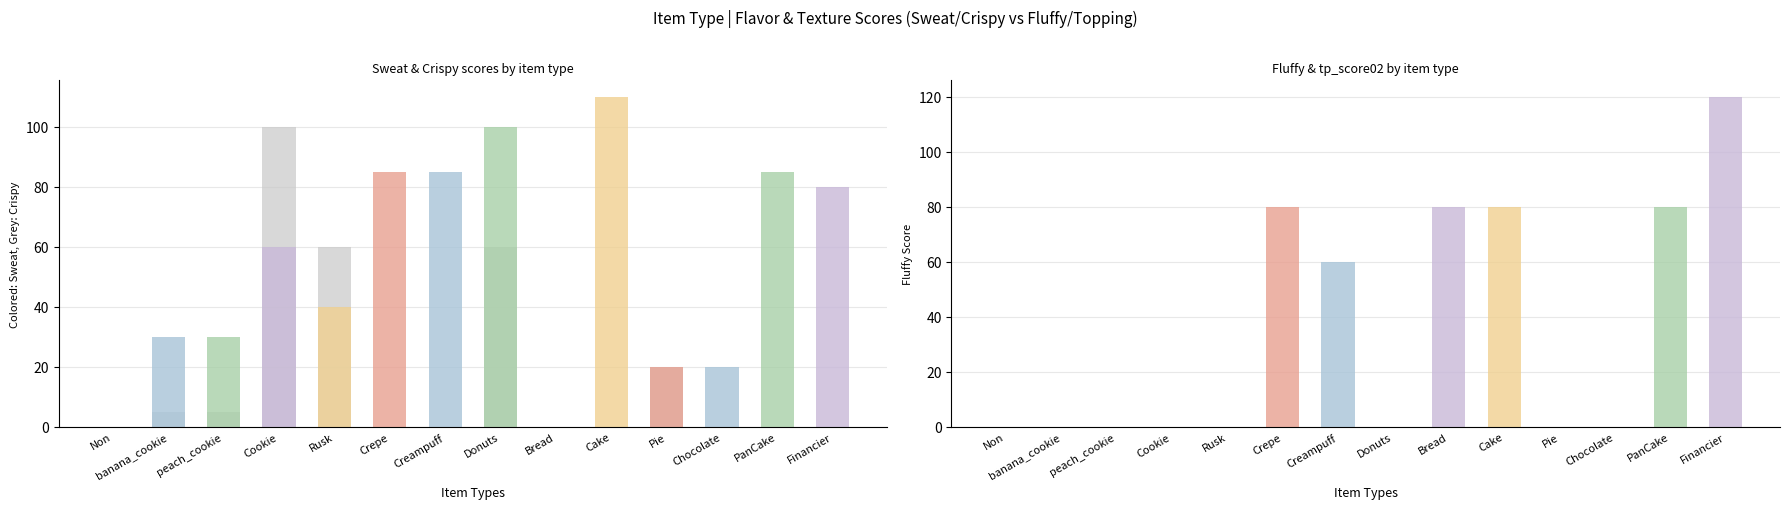

Does the chart contain any negative values?

No